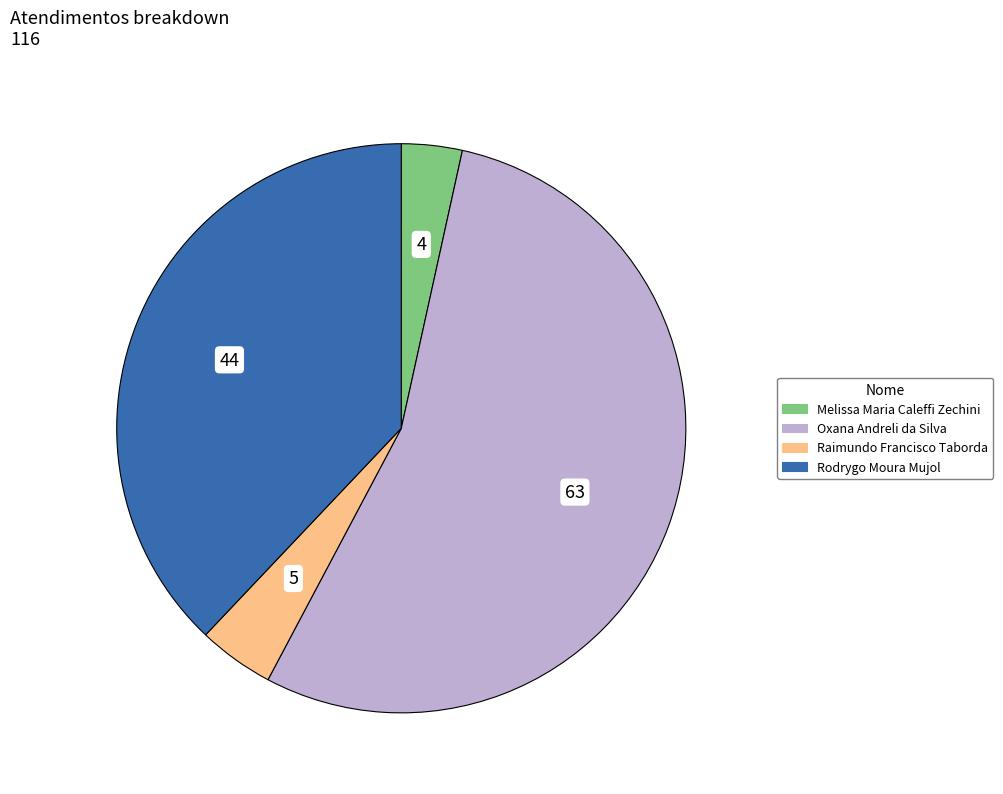

Rank the categories by value from highest to lowest.

Oxana Andreli da Silva, Rodrygo Moura Mujol, Raimundo Francisco Taborda, Melissa Maria Caleffi Zechini